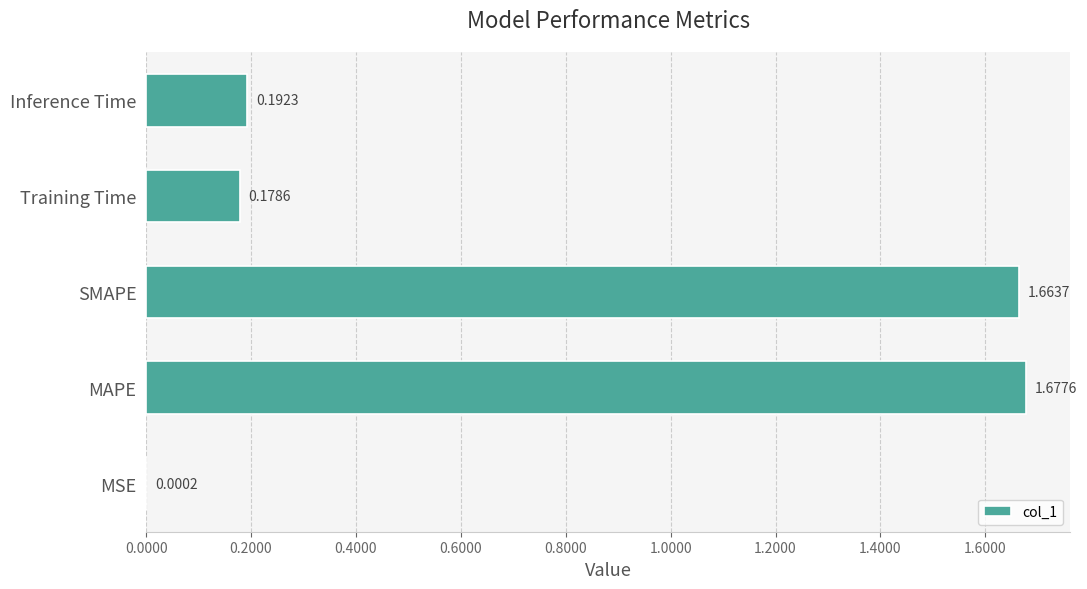

Which label corresponds to the largest value in the chart?

MAPE